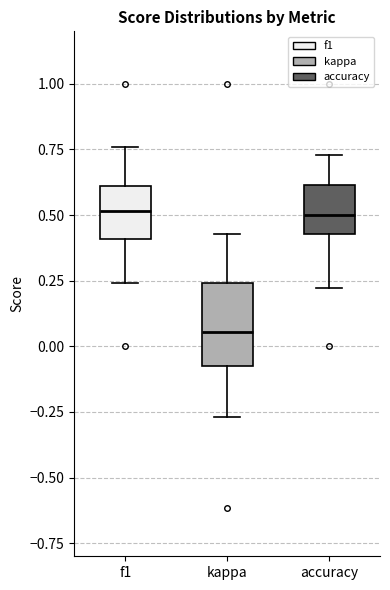

Comparing the boxes themselves (not the whiskers), which one is the tallest?

kappa